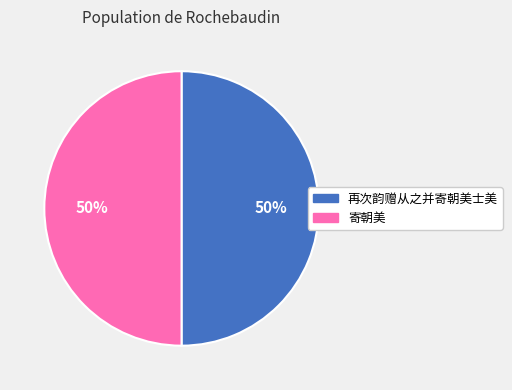

How many slices are in this pie chart?

2